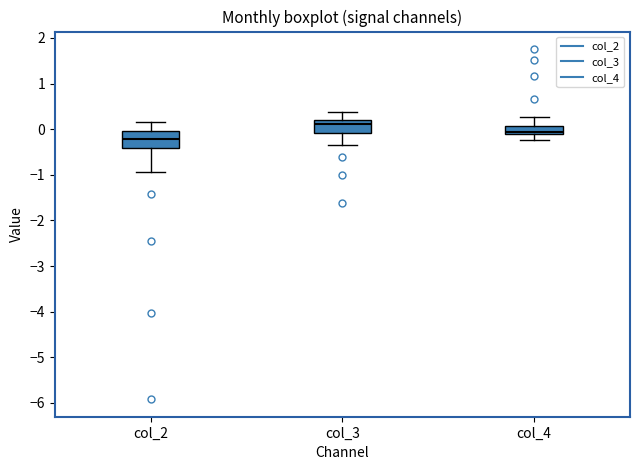

Which box has the lowest median line?

col_2